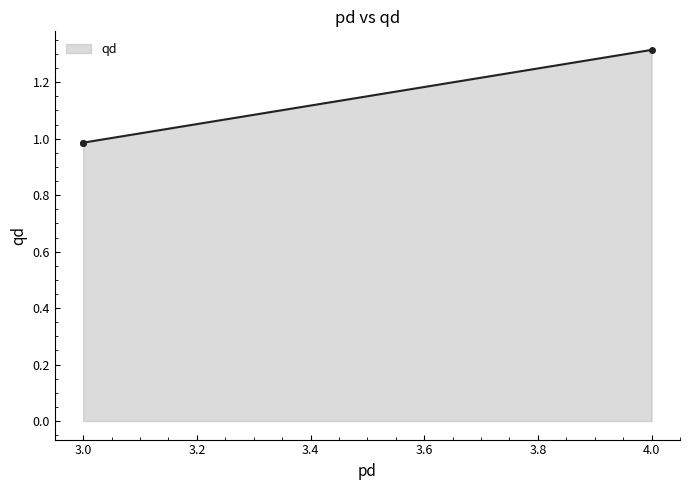

Is it true that the value at 4.0 is 1.9?

False